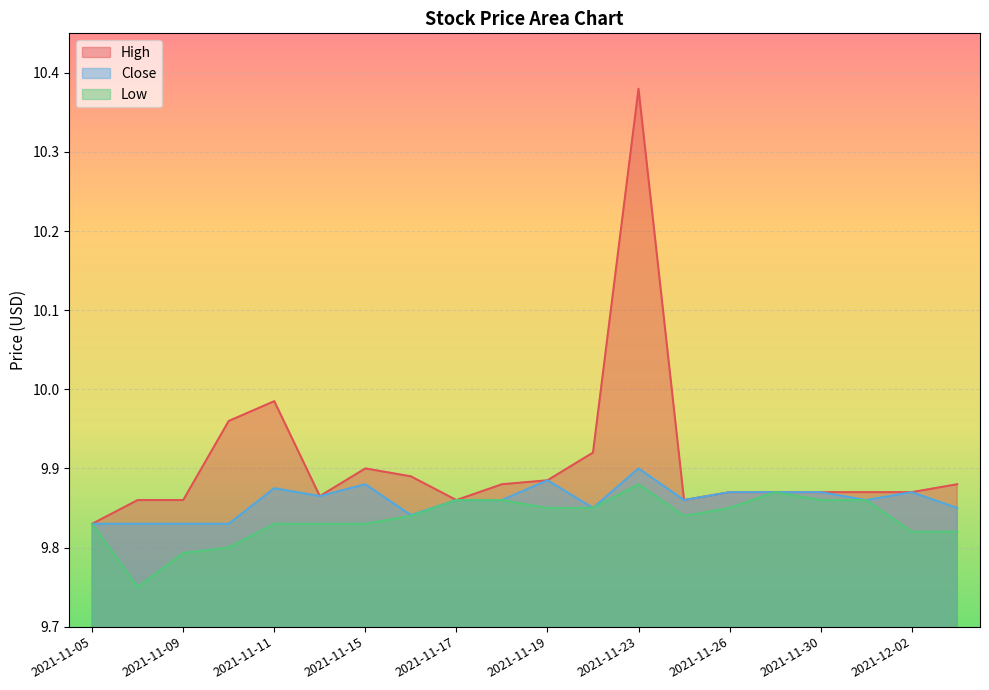

At which category does Low reach its first local valley?

2021-11-08